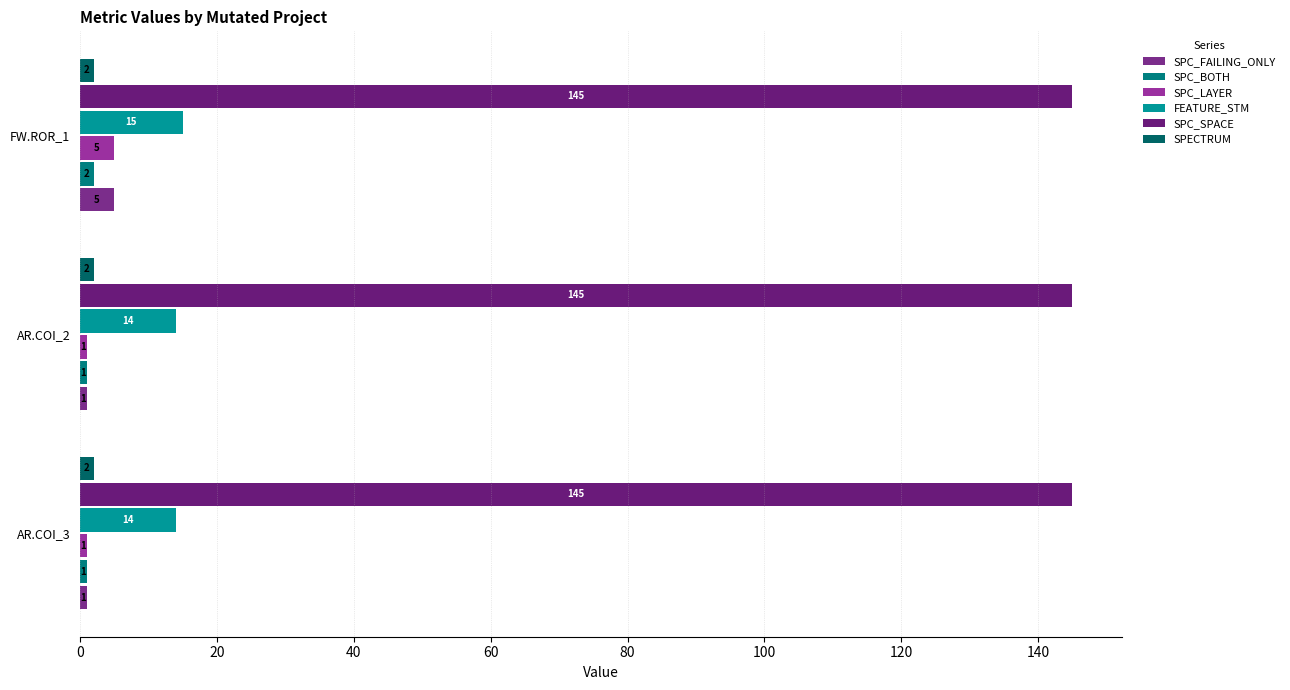

How many data points does each series have?

3